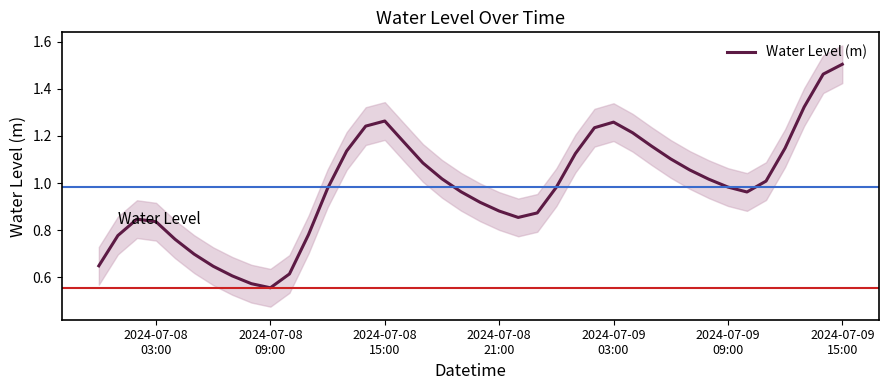

The value at 2024-07-09
09:00 is 0.2. True or false?

False